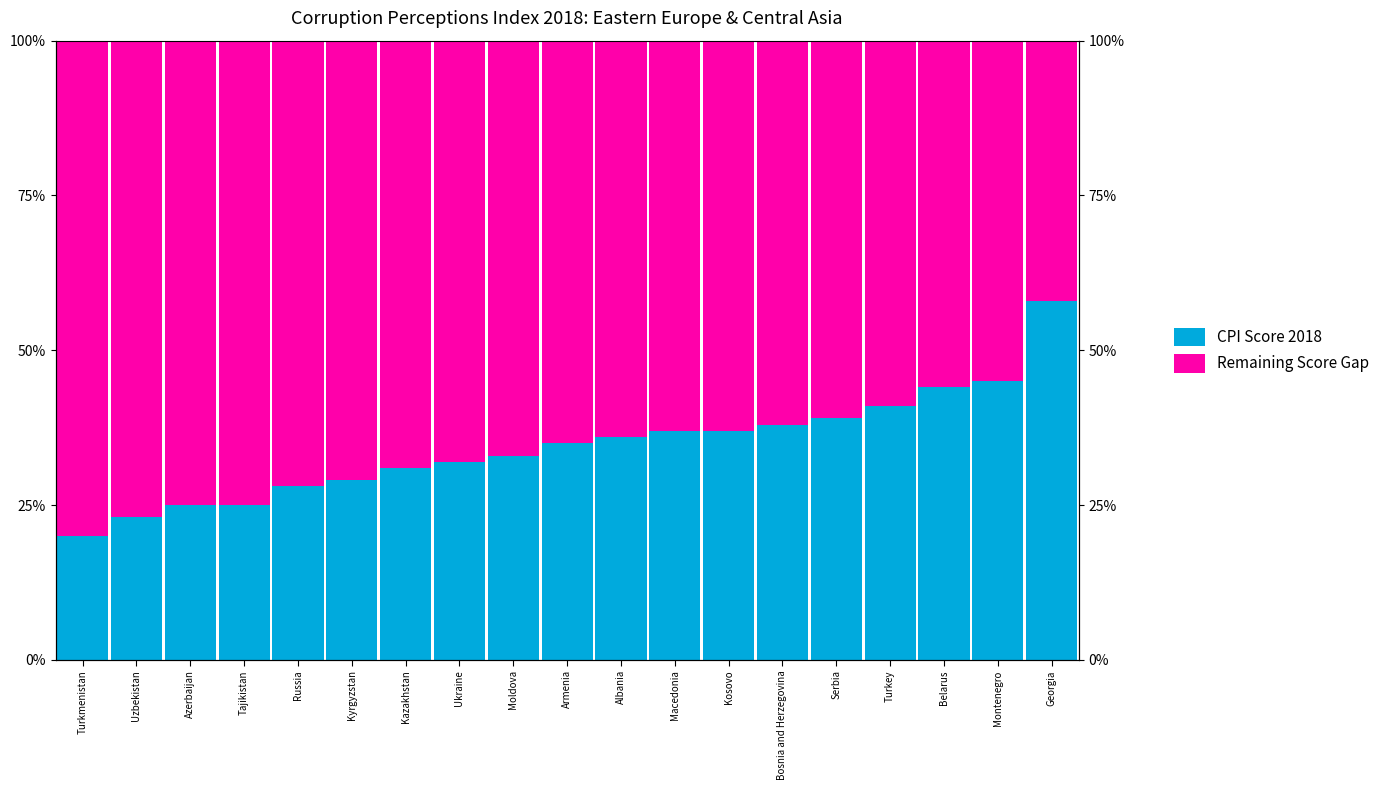

Reading left to right, extract all data points from this chart.

CPI Score 2018: 20	23	25	25	28	29	31	32	33	35	36	37	37	38	39	41	44	45	58
Remaining Score Gap: 80	77	75	75	72	71	69	68	67	65	64	63	63	62	61	59	56	55	42